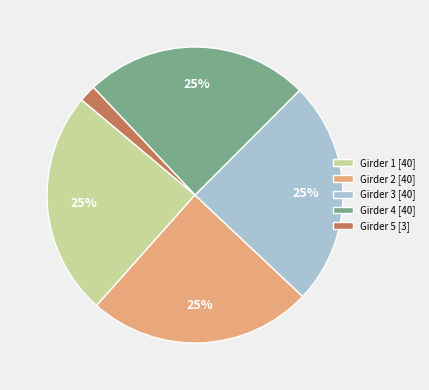

How many segments does this pie chart have?

5